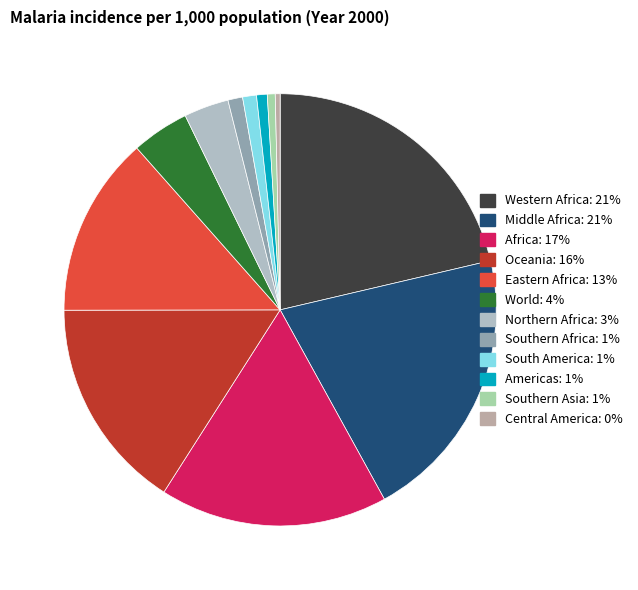

The Middle Africa slice represents 30% of the pie. True or false?

False